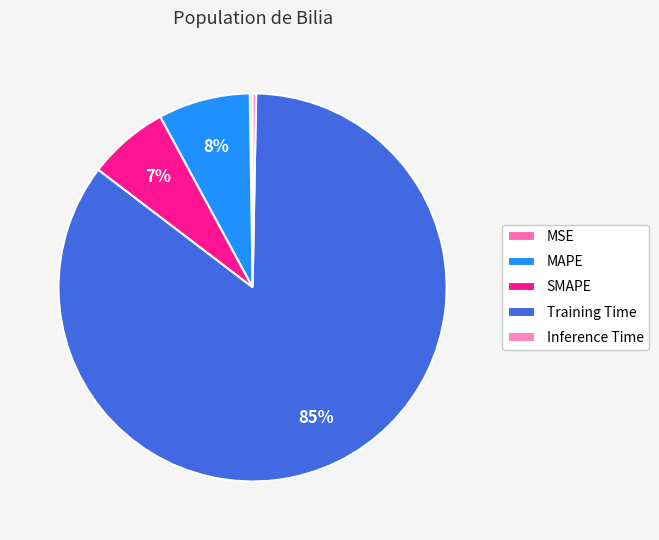

How many segments does this pie chart have?

5